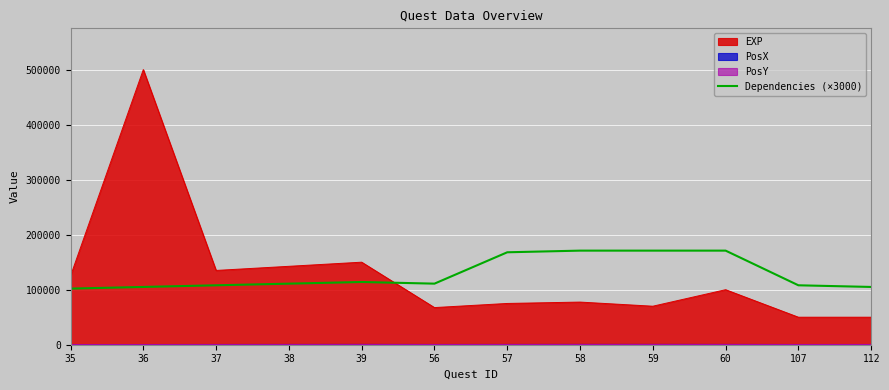

Where does the data first go above 111000?

39